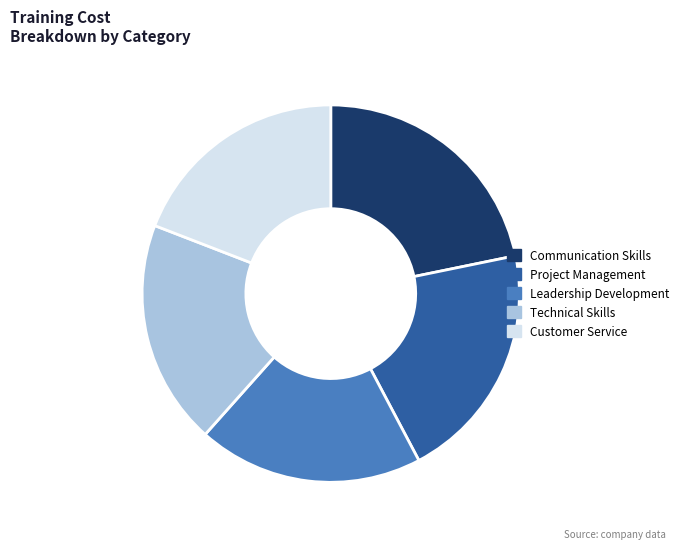

Is the sum of Leadership Development and Technical Skills greater than half?

No